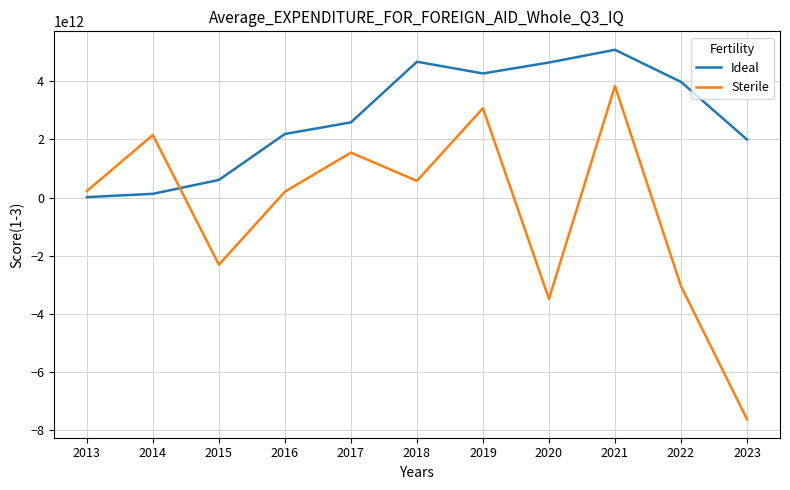

The value of Sterile at 2019 is 3076463904217. True or false?

True